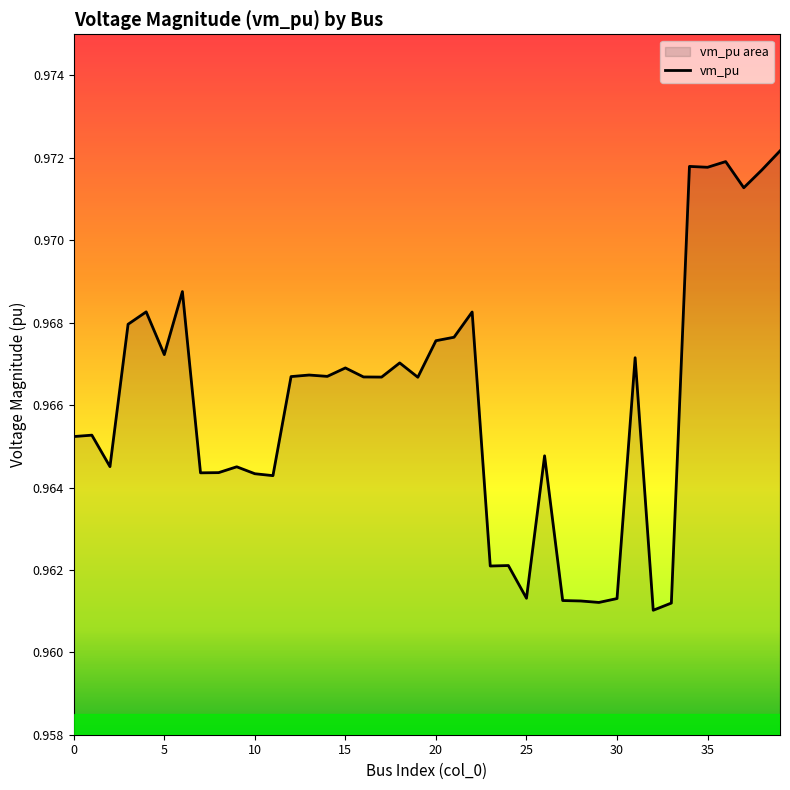

Is it true that the value at 0 is 1.4?

False